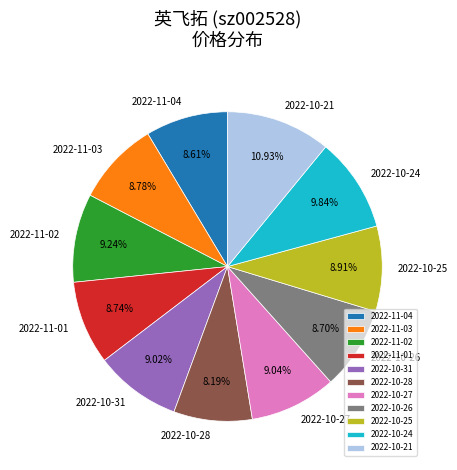

Approximately how many times larger is the value at 2022-10-31 compared to 2022-10-21?

0.8